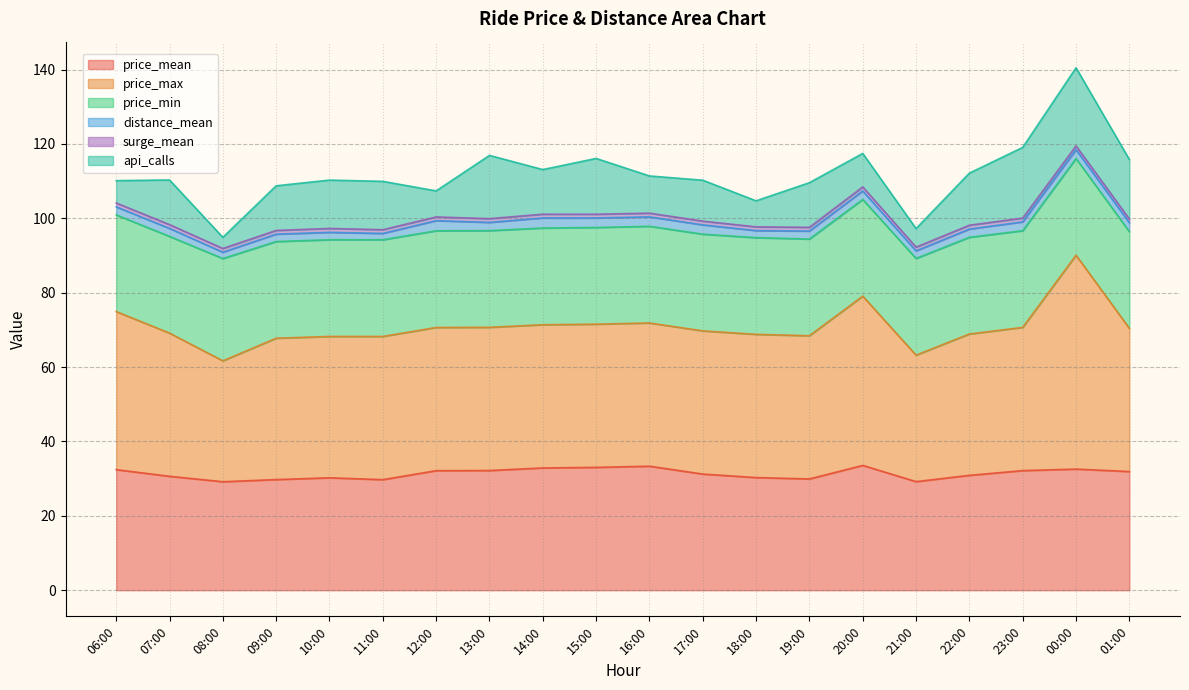

What value does the surge_mean series have at 16:00?

1.0